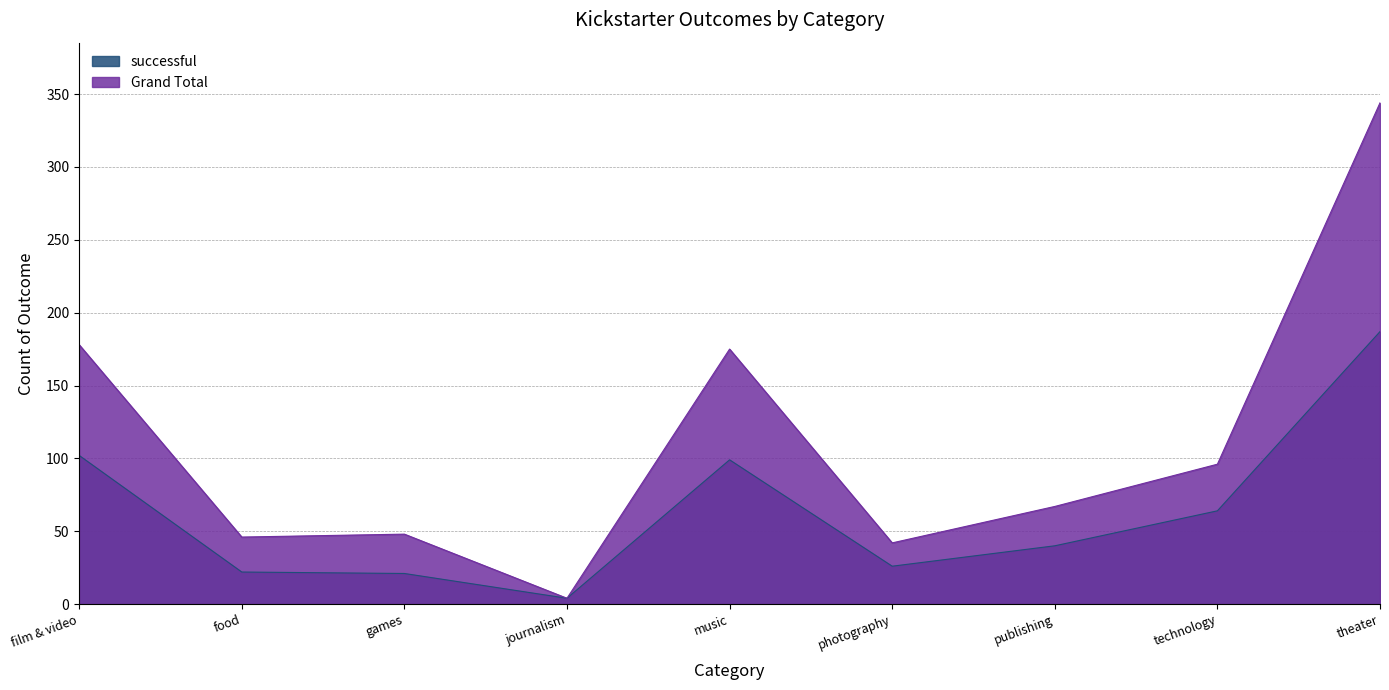

What are all the series names shown in the legend?

successful, Grand Total